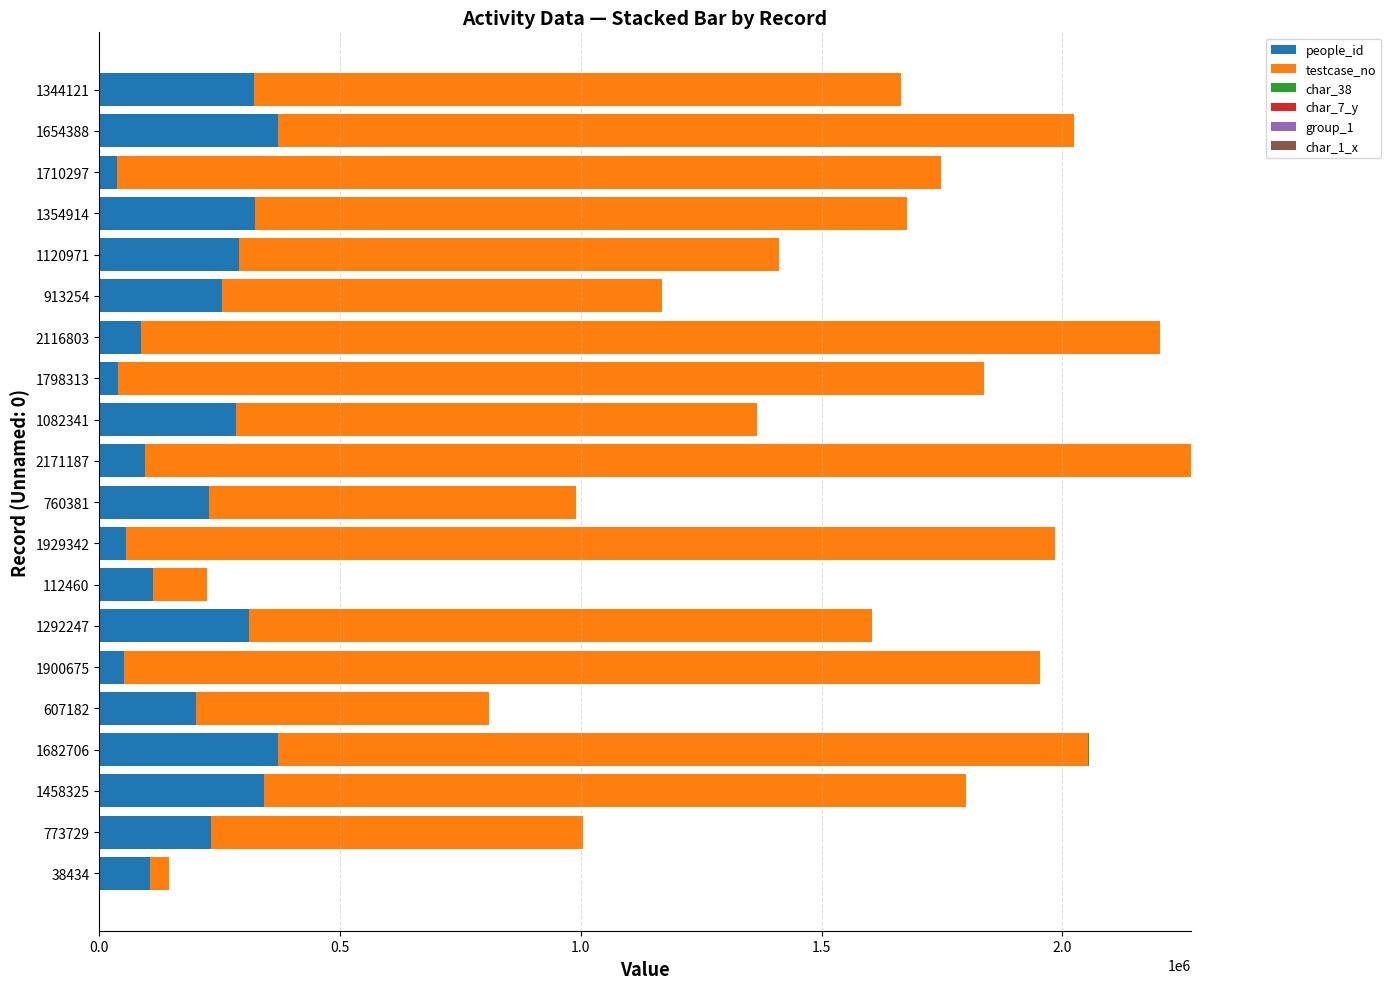

What is the maximum value for people_id?

371506